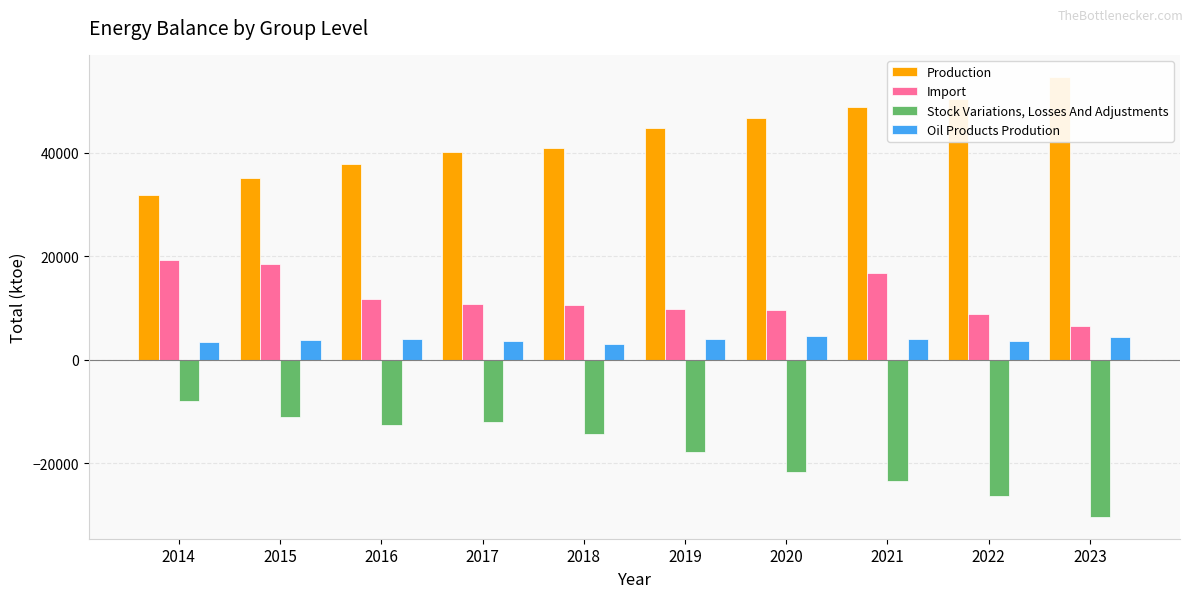

Reading right to left, transcribe all the data shown in this chart.

Production: 2023=54680.7	2022=50338.1	2021=48818.8	2020=46639.4	2019=44724.3	2018=40858.1	2017=40102.6	2016=37887.0	2015=35127.6	2014=31893.7
Import: 2023=6468.7	2022=8774.6	2021=16855.7	2020=9611.2	2019=9804.6	2018=10596.0	2017=10720.0	2016=11727.5	2015=18407.0	2014=19319.5
Stock Variations, Losses And Adjustments: 2023=-30348.6	2022=-26296.1	2021=-23439.5	2020=-21703.5	2019=-17789.0	2018=-14403.6	2017=-11974.9	2016=-12580.4	2015=-11025.0	2014=-7982.7
Oil Products Prodution: 2023=4471.3	2022=3676.3	2021=4039.2	2020=4581.0	2019=3959.6	2018=3051.3	2017=3577.8	2016=3974.5	2015=3746.7	2014=3454.4